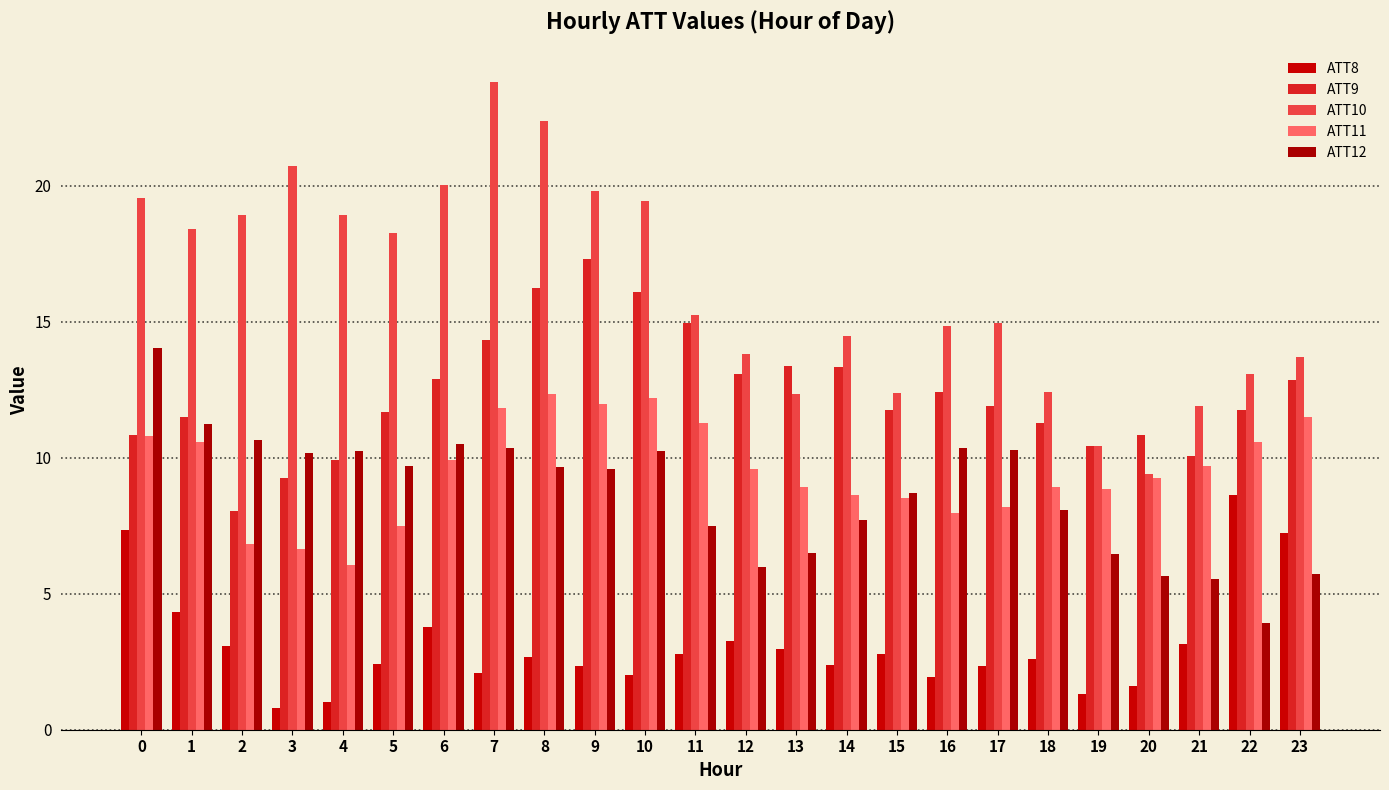

Which has a higher value, 16 or 20?

16